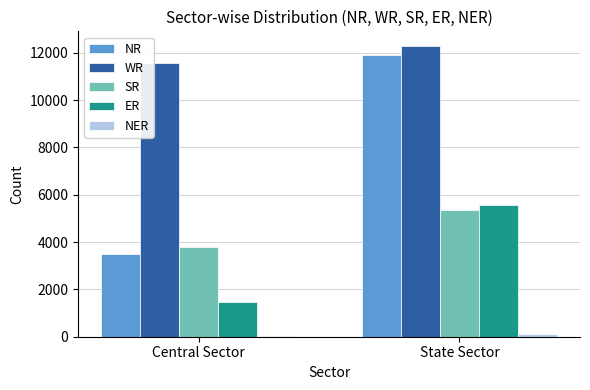

True or false: SR has a value of 5345 at State Sector.

True